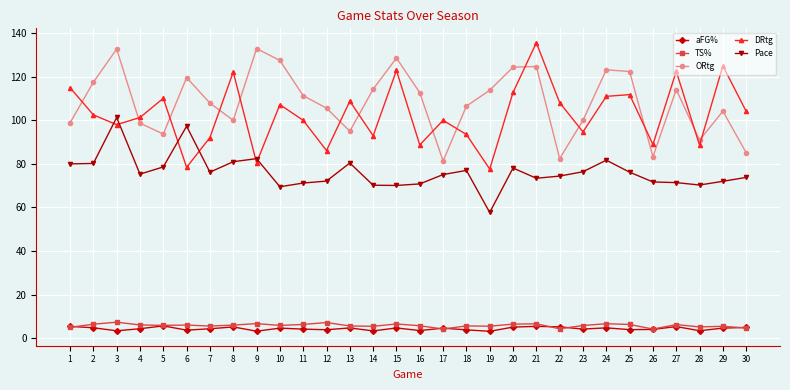

True or false: aFG% and DRtg cross at least once.

False